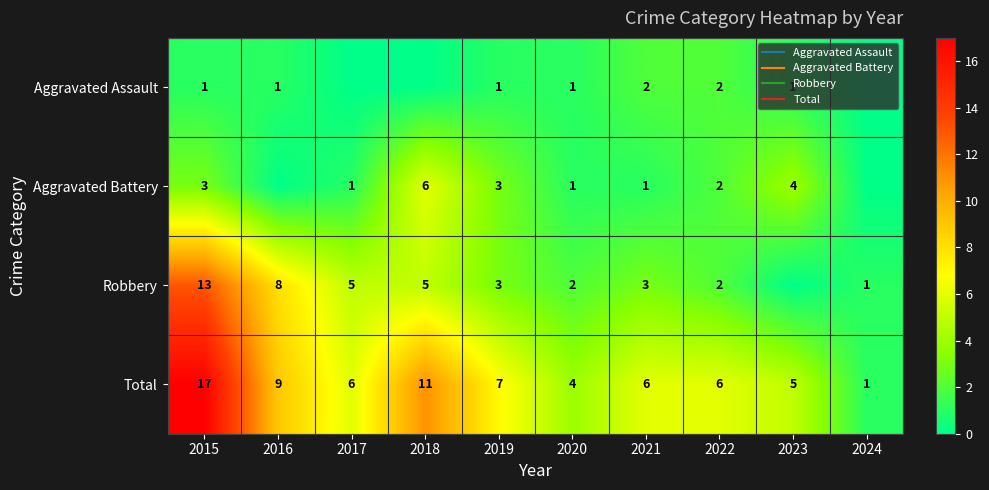

Rank the categories by Aggravated Battery value from lowest to highest.

2016, 2024, 2017, 2020, 2021, 2022, 2015, 2019, 2023, 2018